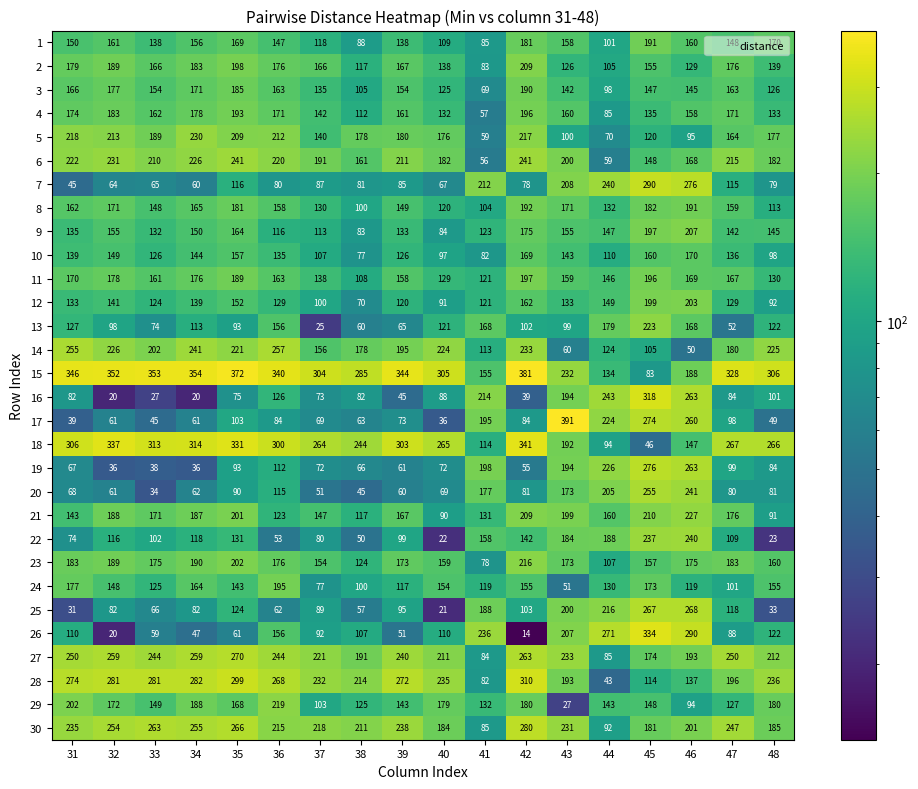

At which label does 10 first exceed 136?

31